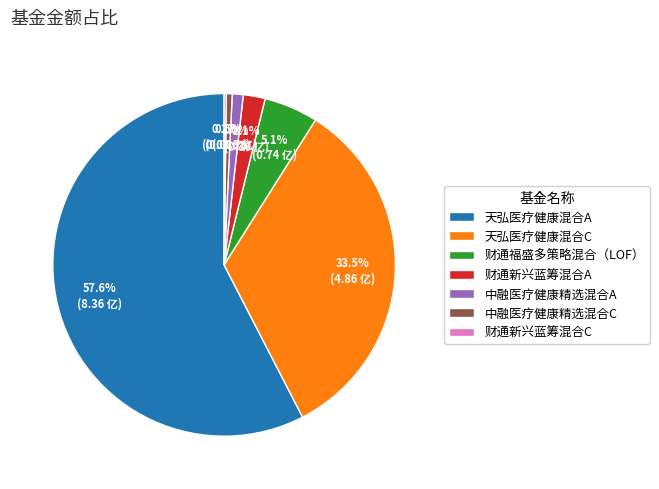

What is the ratio of the value at 天弘医疗健康混合A to the value at 天弘医疗健康混合C?

1.7